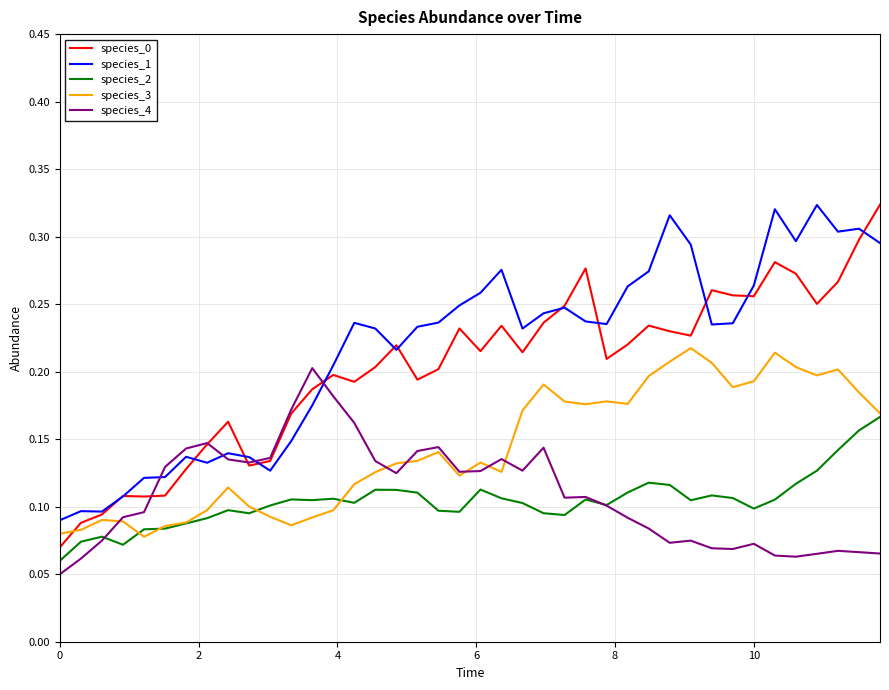

At how many categories does at least one series exceed 0?

40